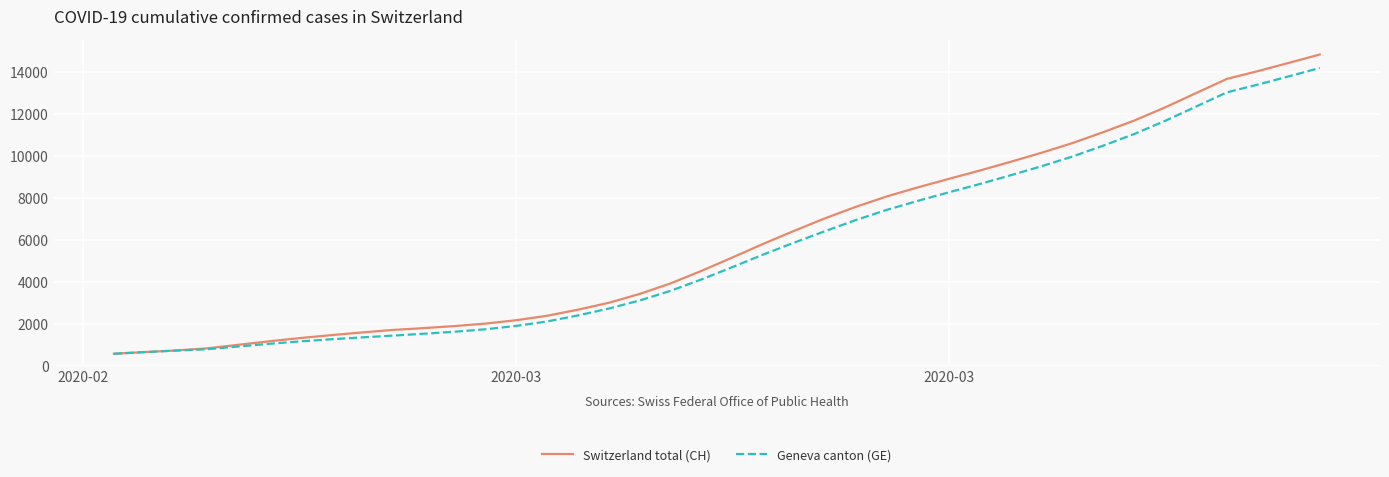

Which series has the widest spread of values?

Switzerland total (CH)